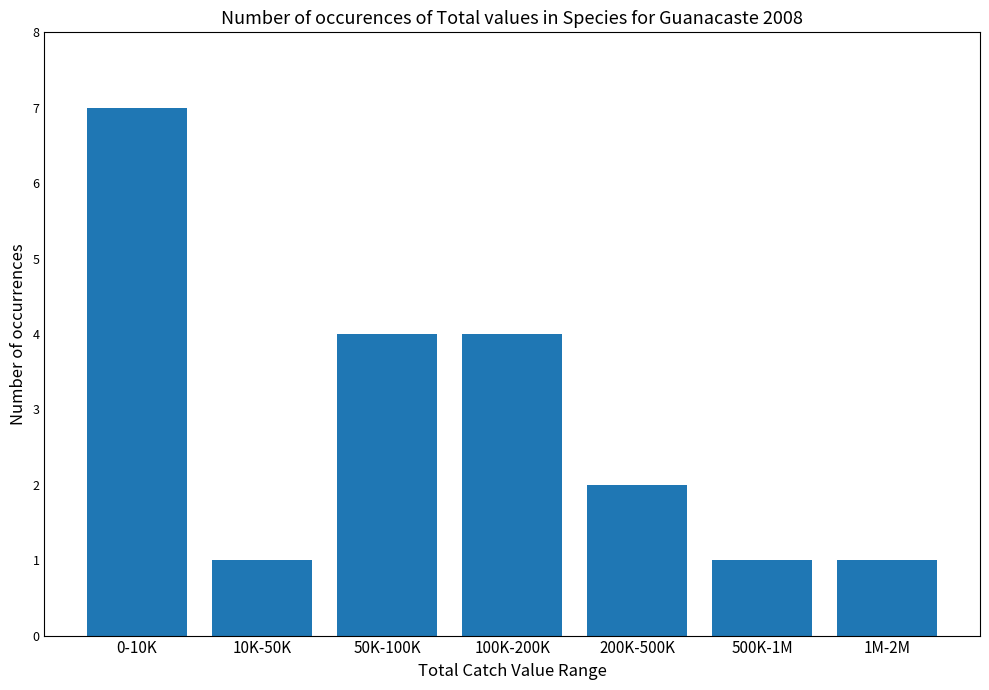

What is the ratio of the value at 100K-200K to the value at 200K-500K?

2.0